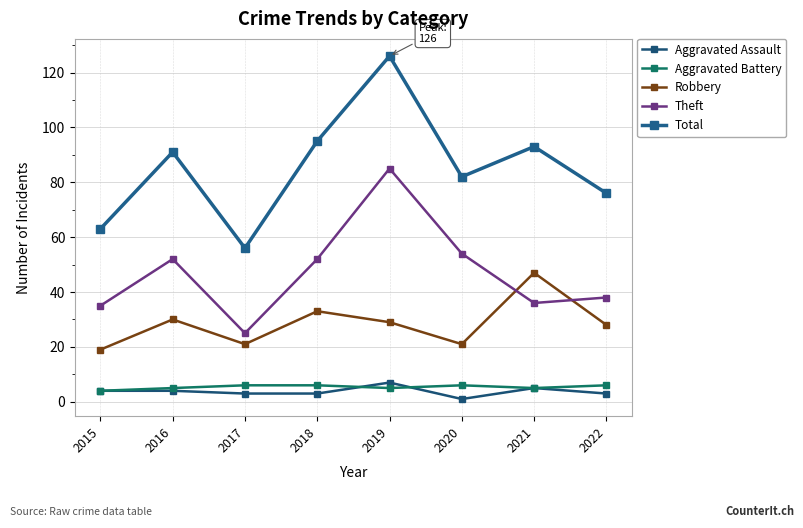

What is the value of the Aggravated Battery point at the 2nd from the left?

5